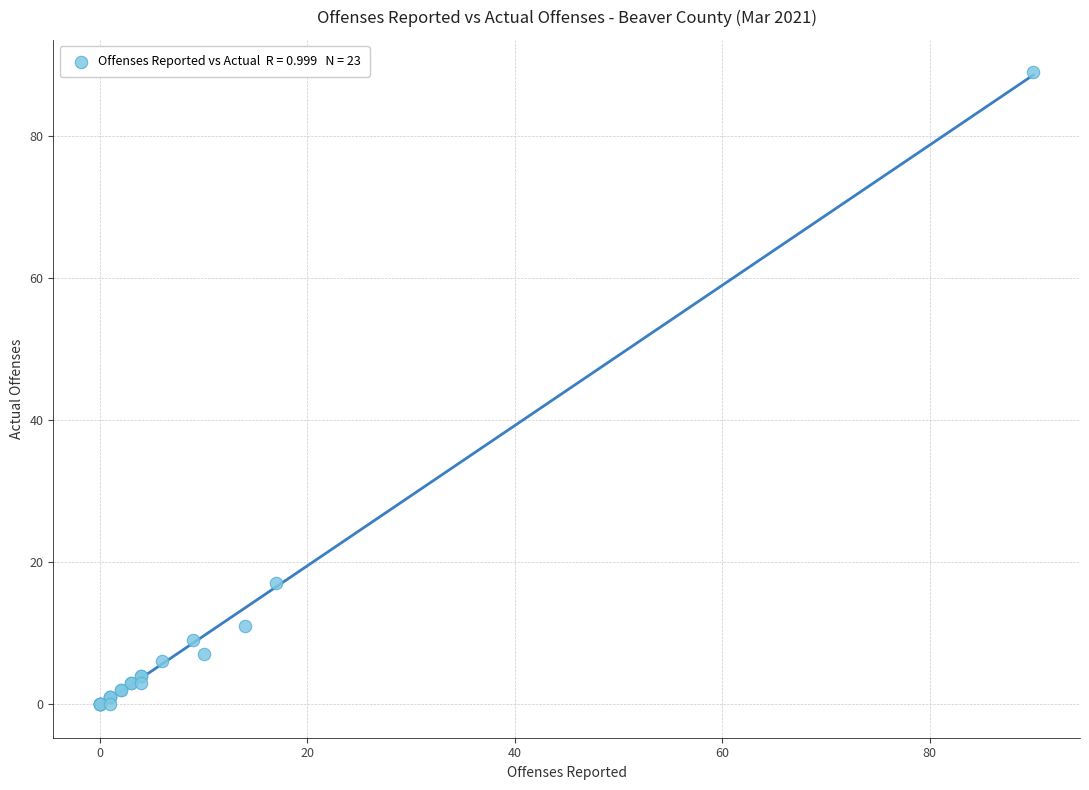

What Y value in the scatter plot is closest to 44?

17